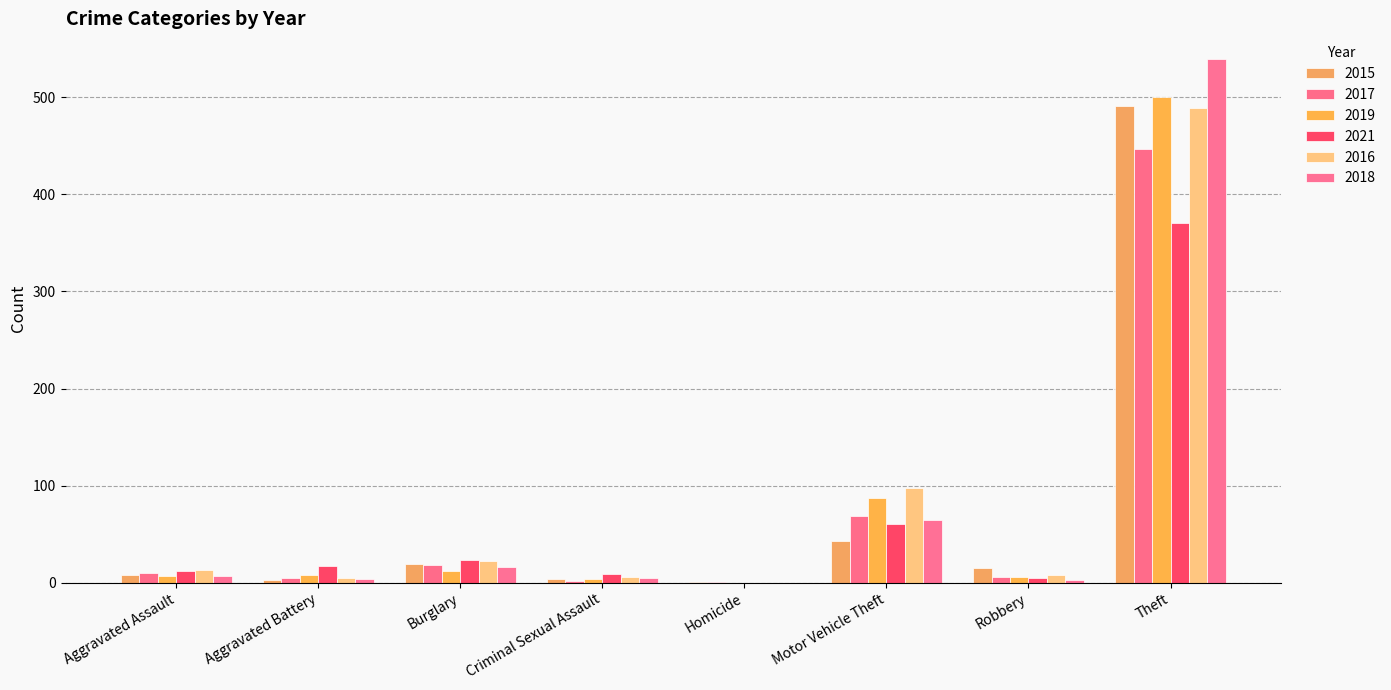

The 2016 series shows 0 at Homicide. True or false?

True